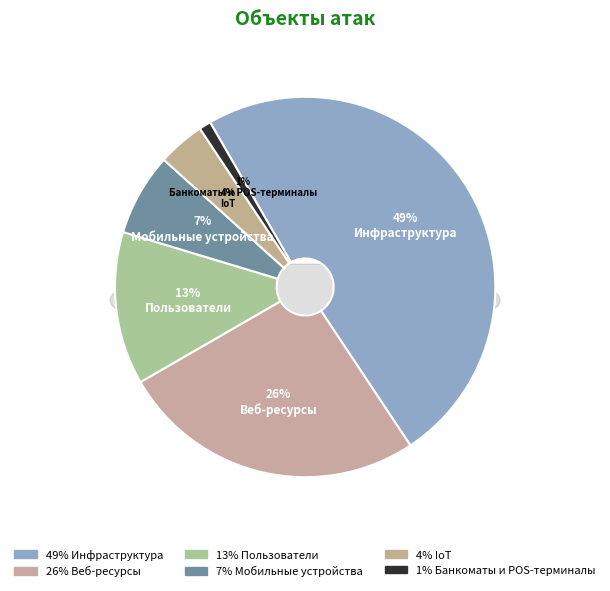

What is the change in value from Инфраструктура to Мобильные устройства?

-42